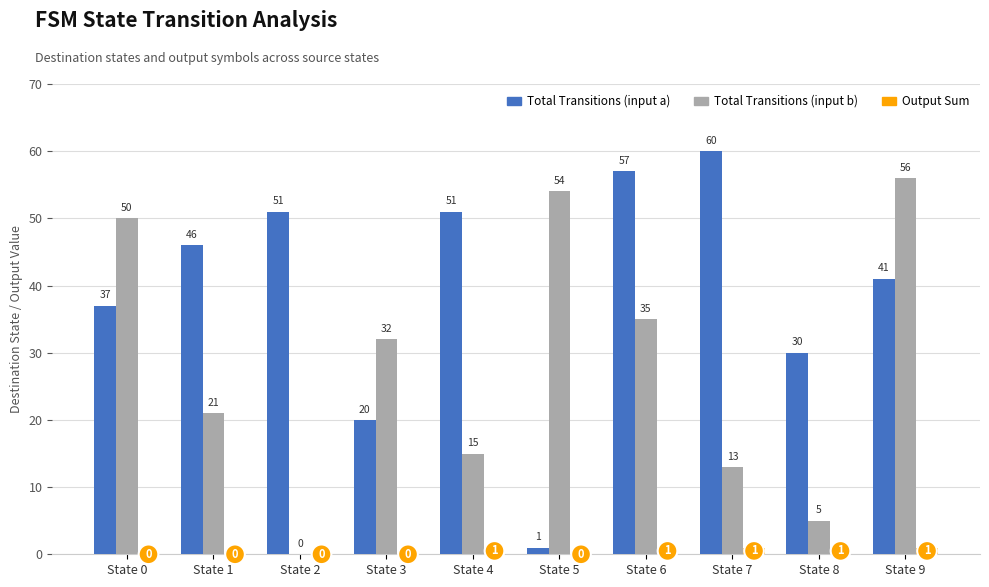

Are the bars horizontal?

No